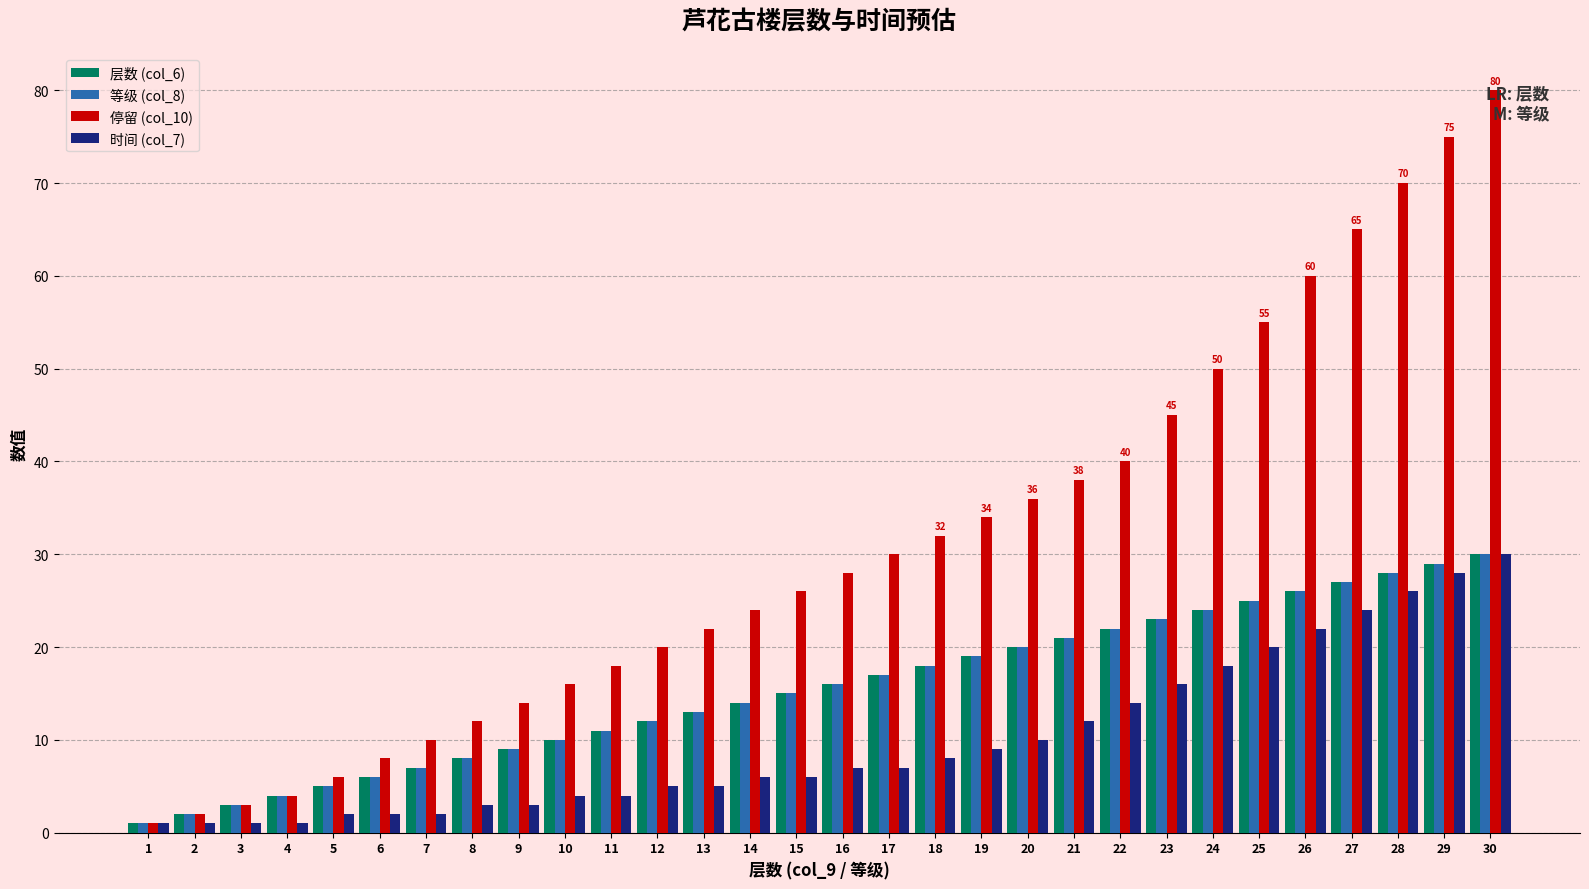

Between 7 and 24, which series saw the biggest shift?

停留 (col_10)